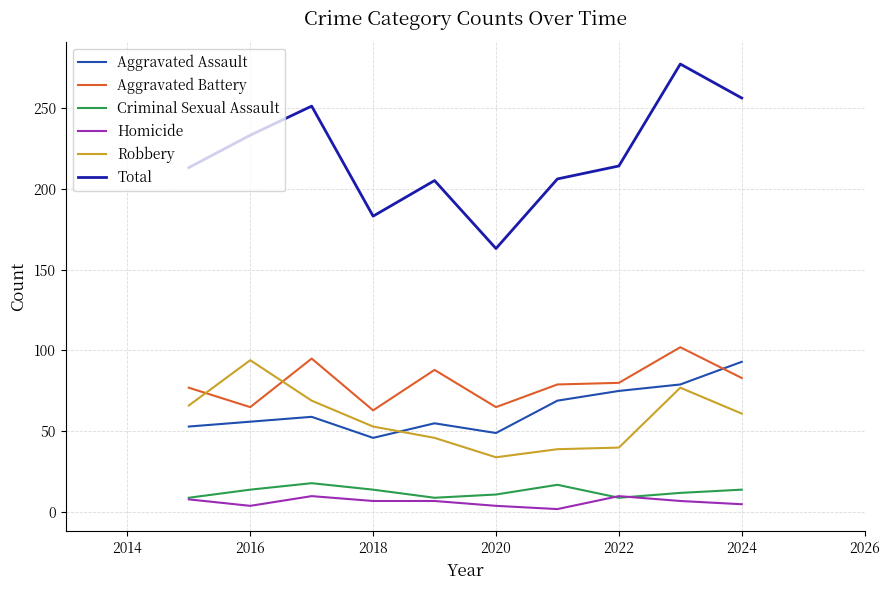

True or false: Criminal Sexual Assault and Robbery intersect in this chart.

False